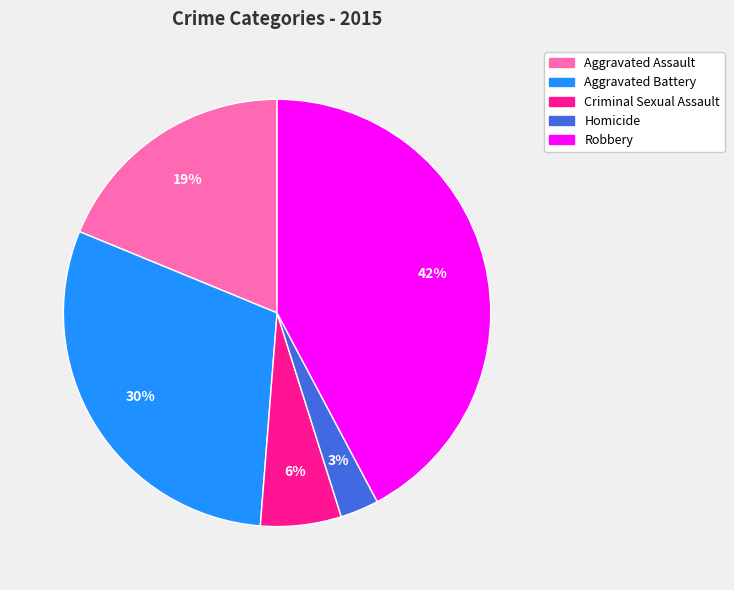

To the nearest percent, what is the combined percentage of Criminal Sexual Assault and Homicide?

9%